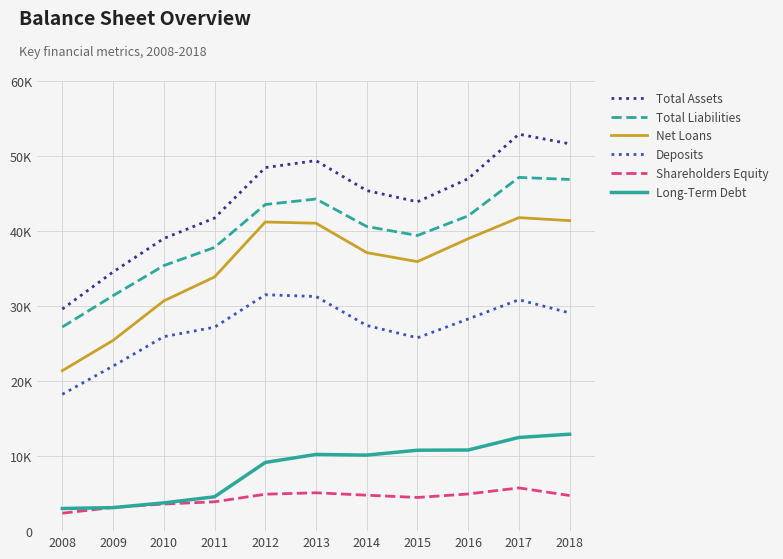

Is this an area chart (filled region under the line)?

No